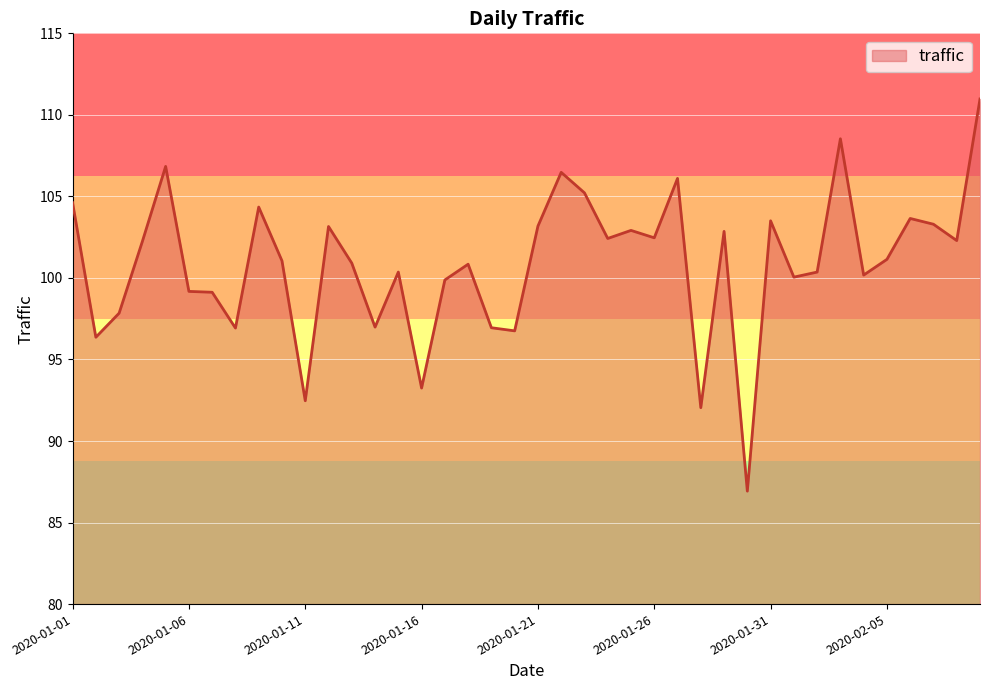

How many distinct data groups are displayed?

1